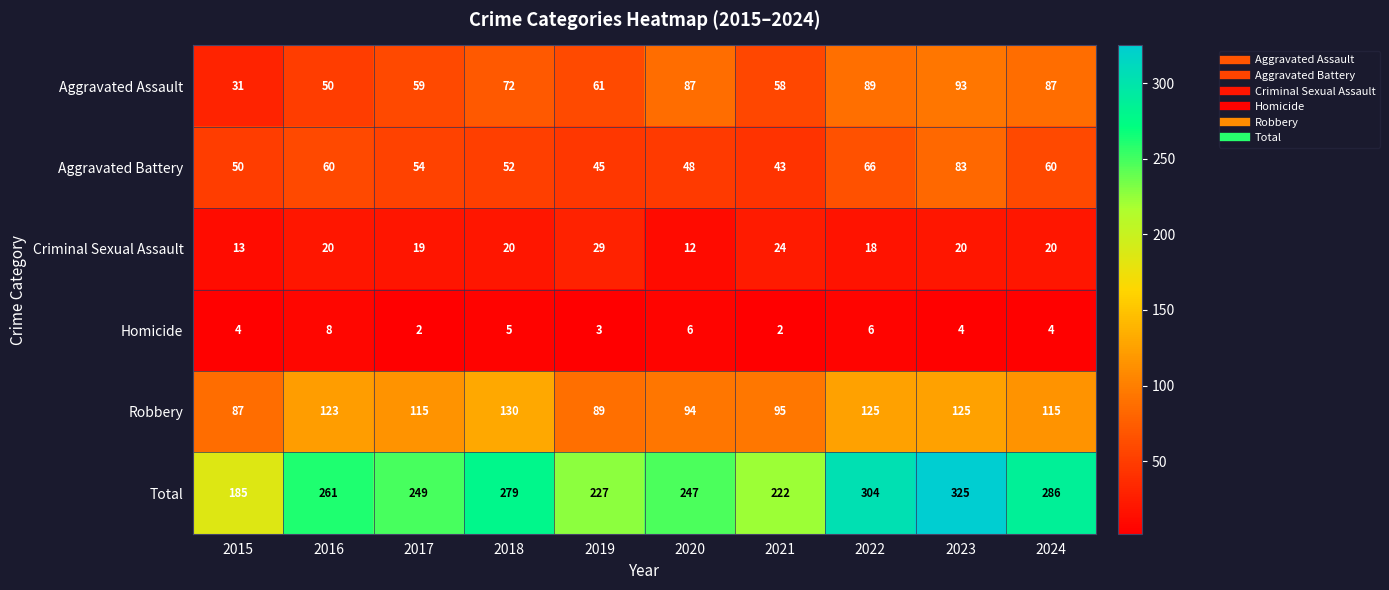

The Aggravated Battery series shows 43 at 2021. True or false?

True